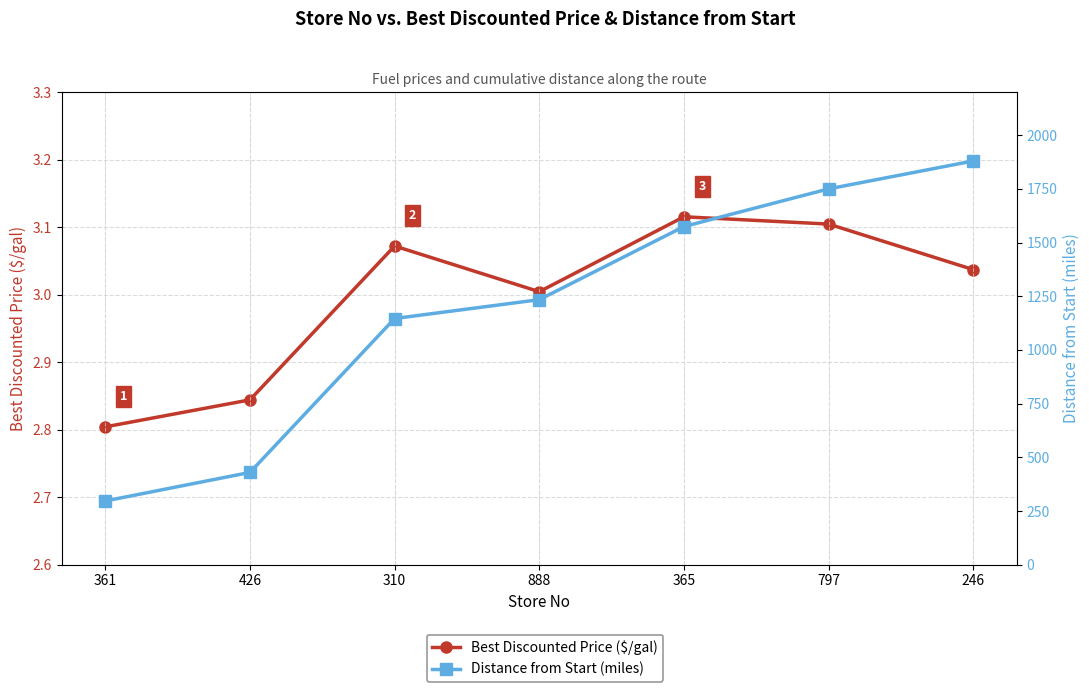

What is the difference between the Distance from Start (miles) values at 365 and 310?

428.3